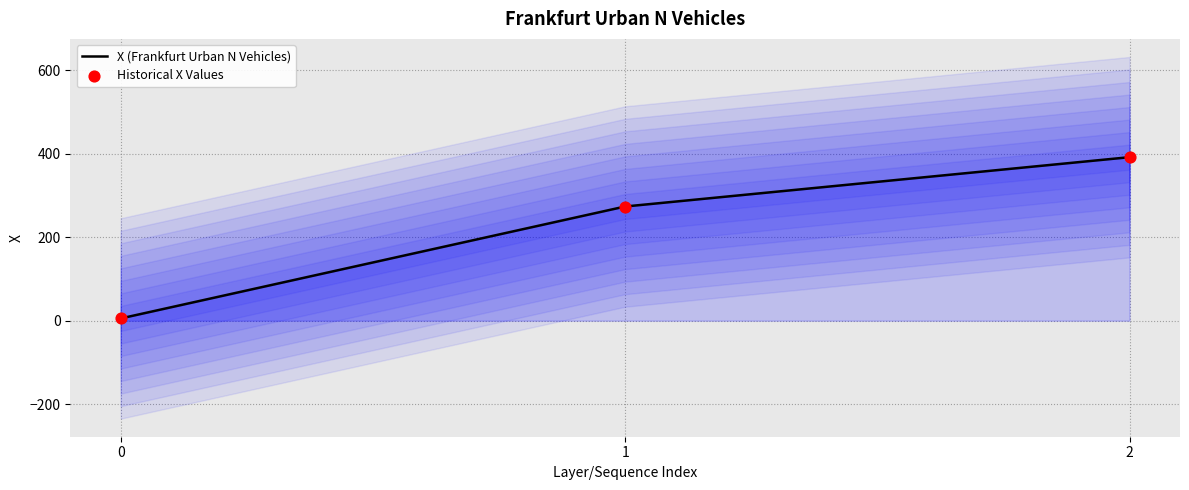

Which series has the widest spread of Y values?

X (Frankfurt Urban N Vehicles)